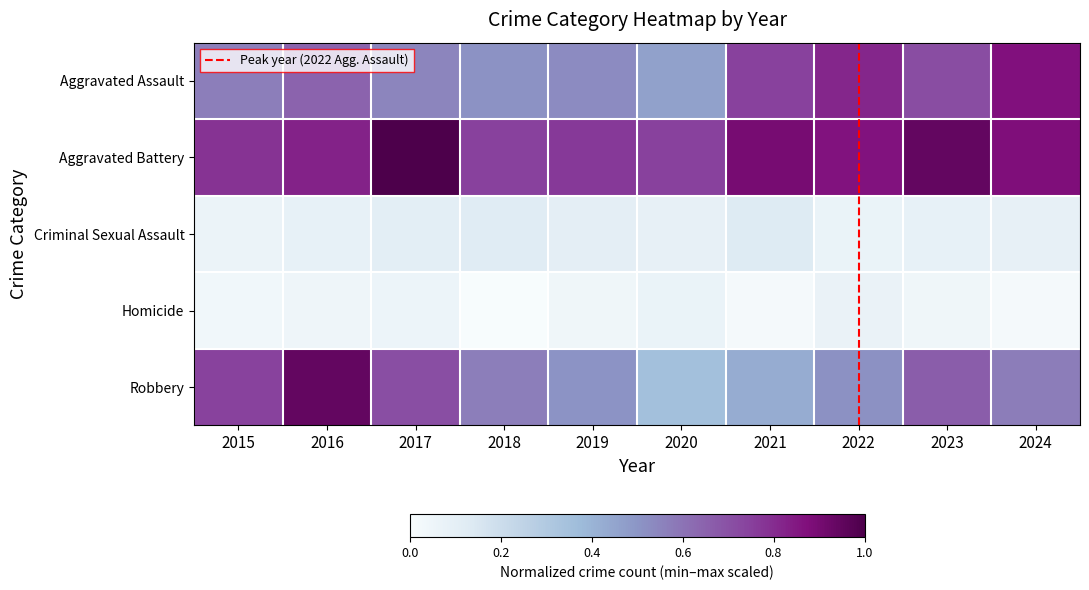

Is the value of Aggravated Battery at 2016 greater than the value of Criminal Sexual Assault at 2017?

Yes